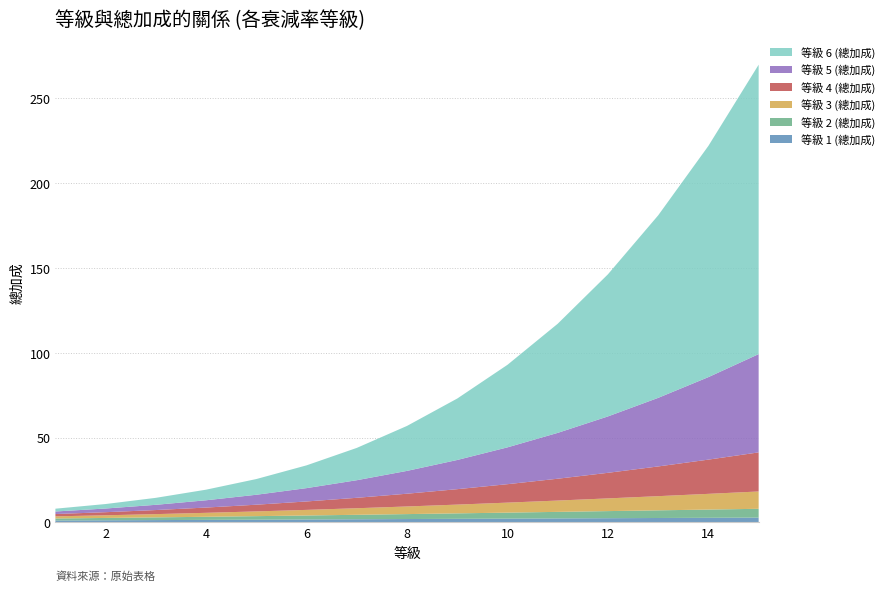

Reading left to right, transcribe all the data shown in this chart.

等級 1 (總加成): 1.1	1.2	1.3	1.5	1.6	1.7	1.8	2.0	2.1	2.2	2.3	2.5	2.6	2.7	2.8
等級 2 (總加成): 1.2	1.4	1.6	1.8	2.1	2.3	2.6	2.9	3.2	3.5	3.9	4.2	4.5	4.9	5.2
等級 3 (總加成): 1.3	1.6	1.9	2.3	2.8	3.3	3.9	4.5	5.2	5.9	6.7	7.5	8.4	9.3	10.2
等級 4 (總加成): 1.4	1.8	2.4	3.1	4.0	5.0	6.2	7.5	9.1	10.9	12.9	15.1	17.5	20.2	23.0
等級 5 (總加成): 1.5	2.2	3.1	4.3	5.9	7.9	10.4	13.5	17.2	21.7	27.0	33.2	40.4	48.6	57.9
等級 6 (總加成): 1.7	2.6	4.1	6.3	9.3	13.4	19.0	26.5	36.2	48.7	64.3	83.8	107.6	136.3	170.6